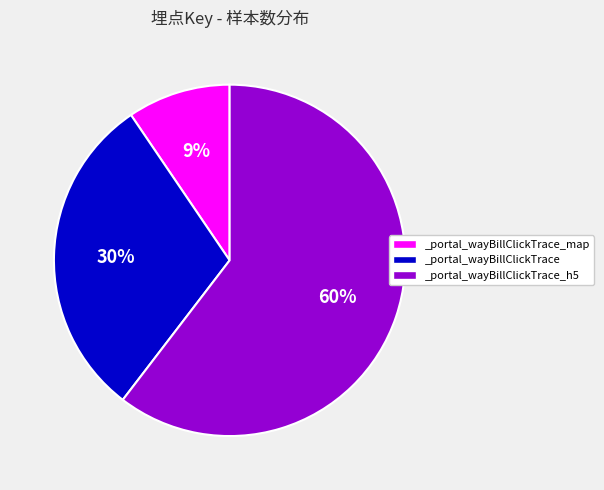

Which slice represents more than half of the pie?

_portal_wayBillClickTrace_h5